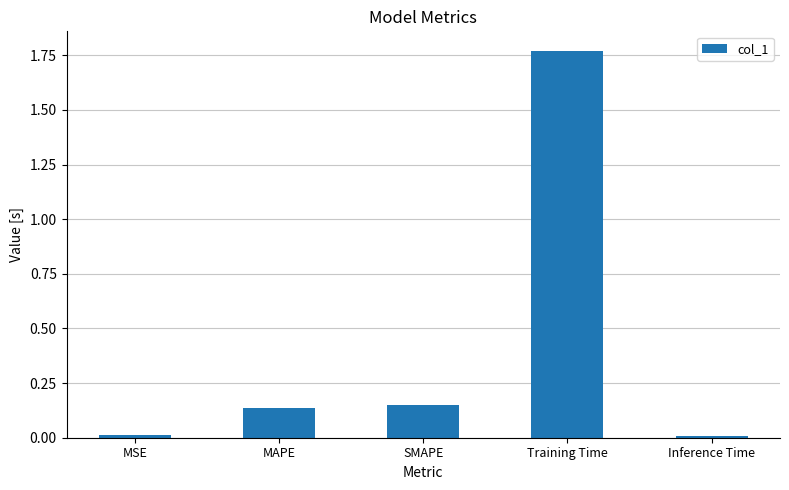

What is the change in value from MAPE to Training Time?

+1.6